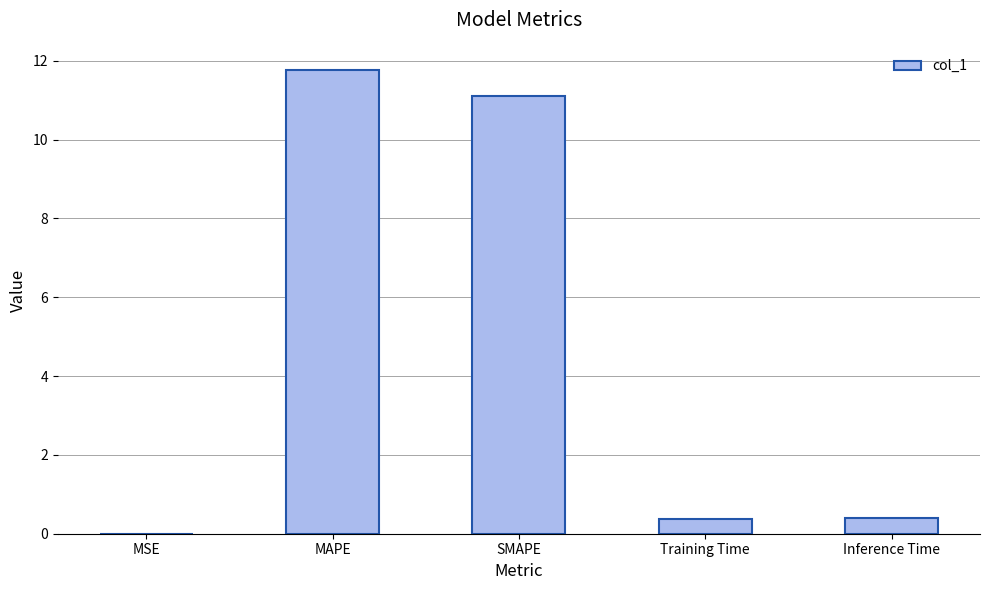

How many data points does each series have?

5